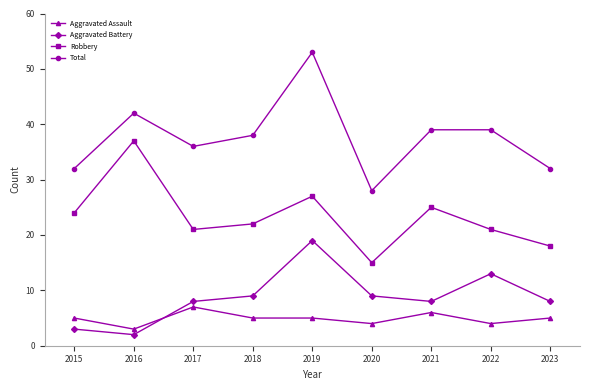

At which category is the sum across all series the highest?

2019